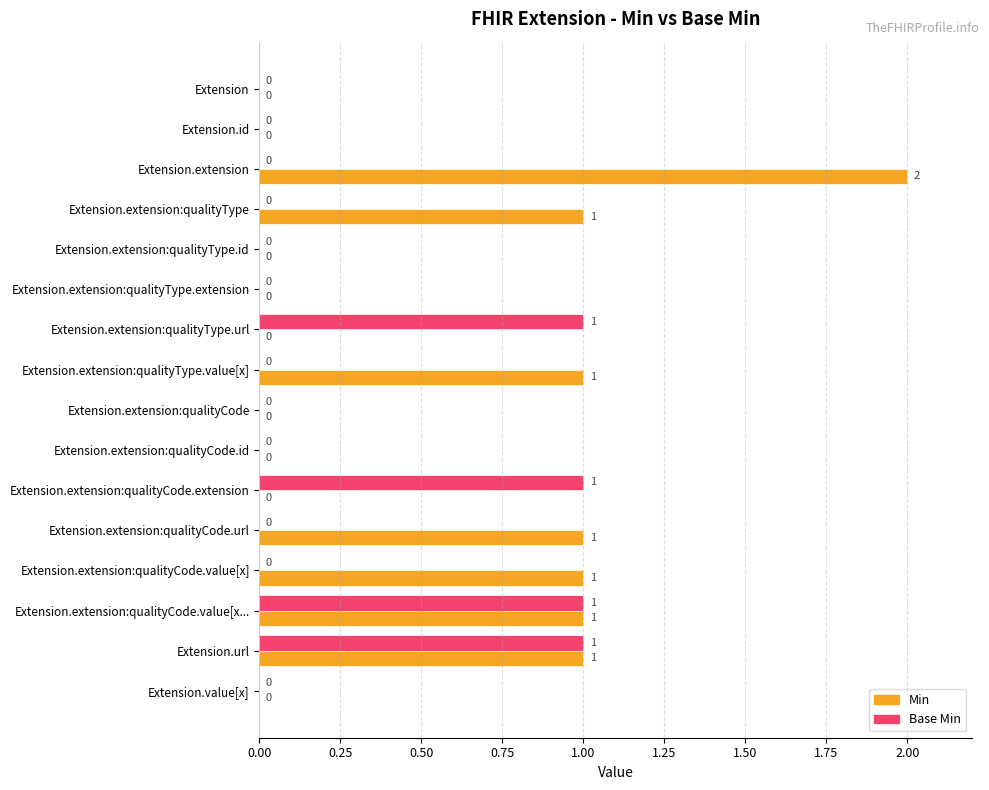

Count the number of data series in this chart.

2